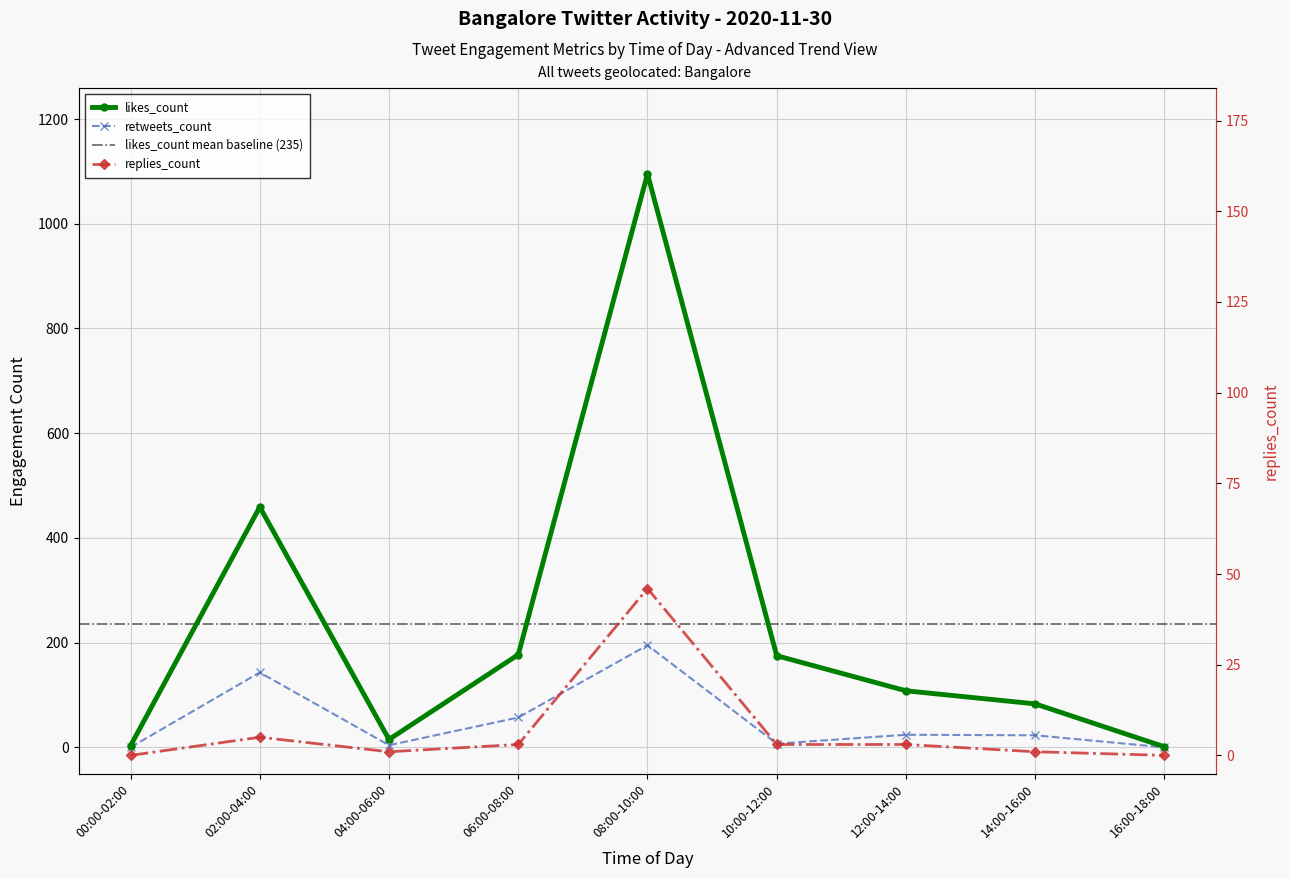

At which label is likes_count closest to 548?

02:00-04:00